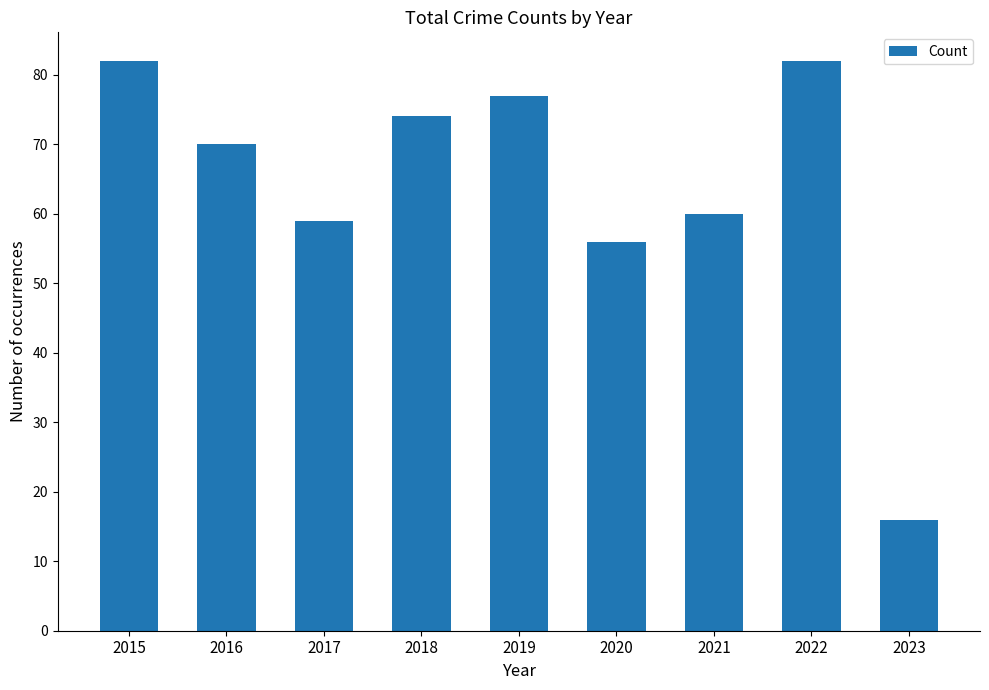

What is the sum of the values at 2019 and 2021?

137